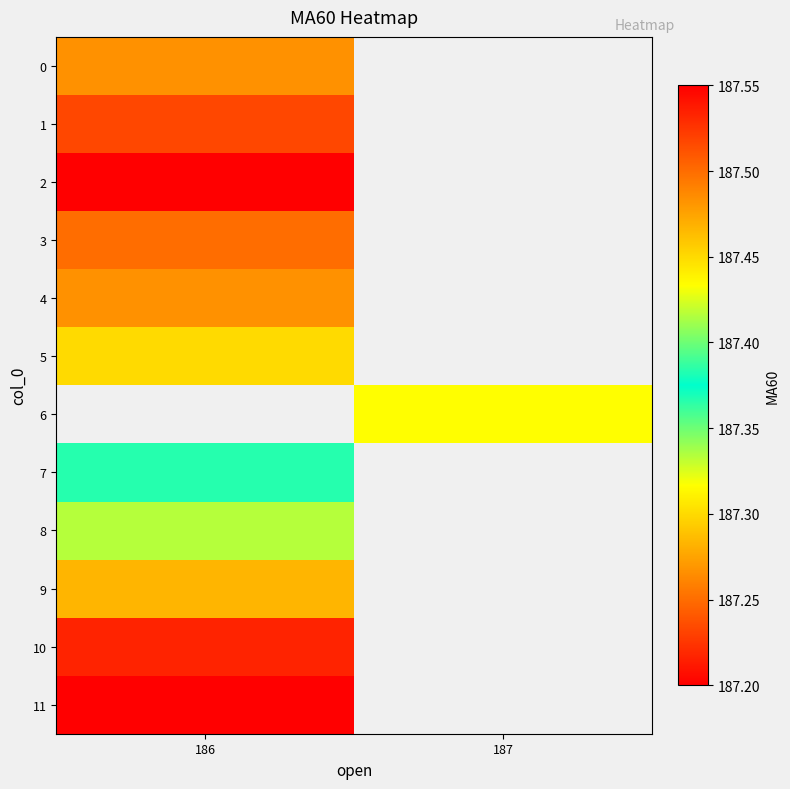

The 9 series shows 187.3 at 186. True or false?

True